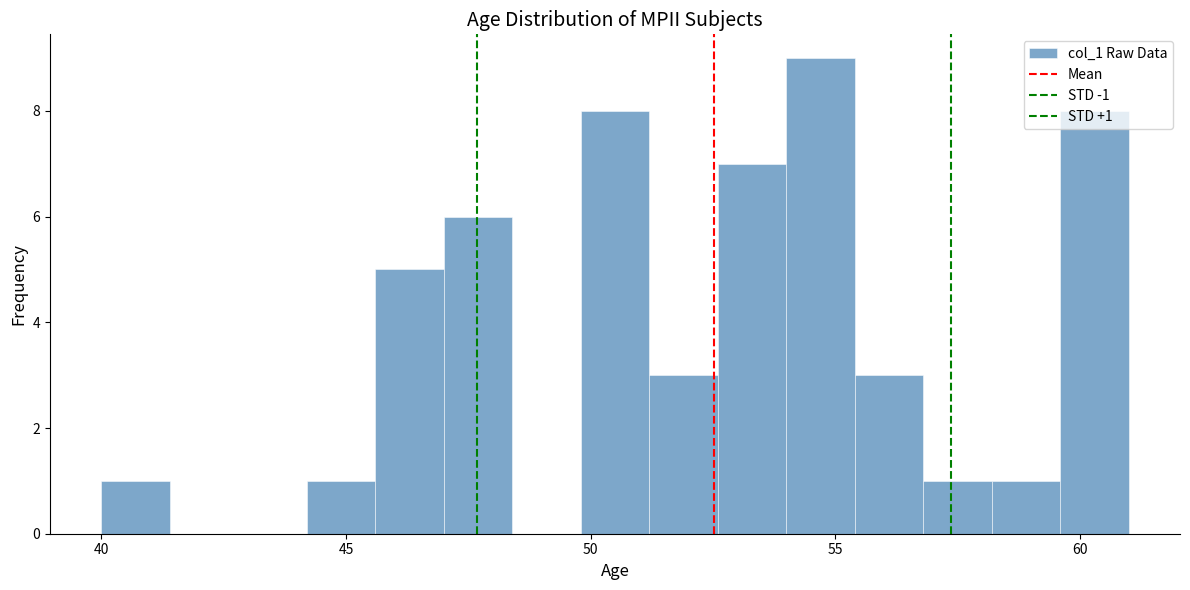

Read against the x-axis, roughly where is the centre of the tallest bar?

54.5